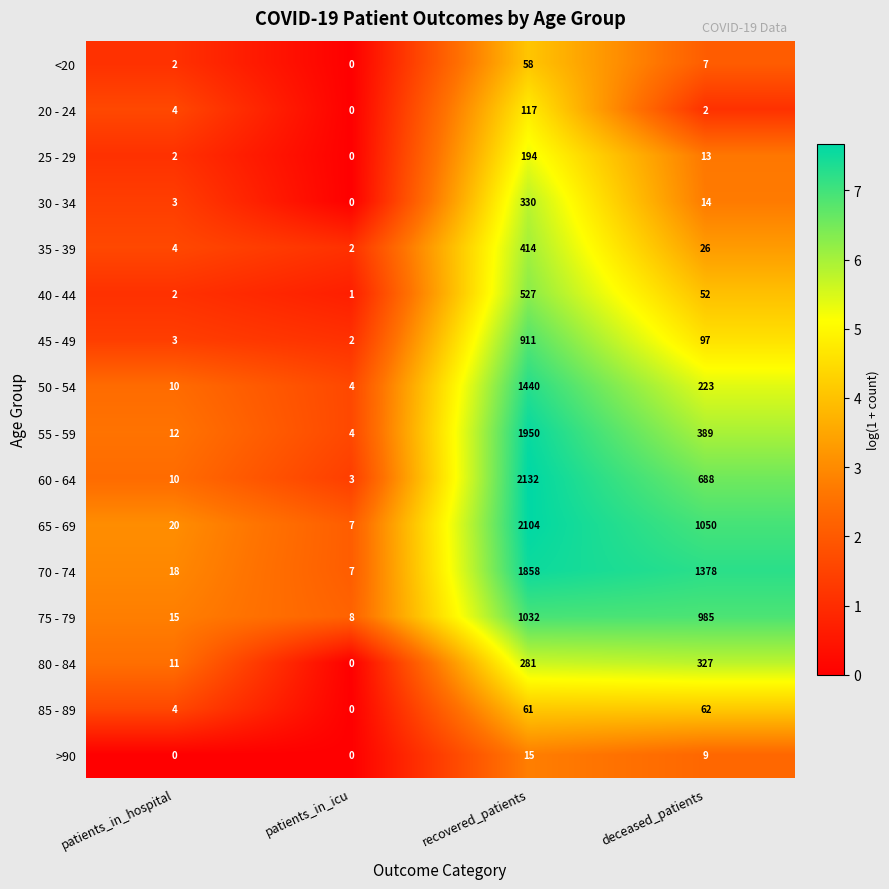

True or false: >90 has a value of 0 at patients_in_hospital.

True